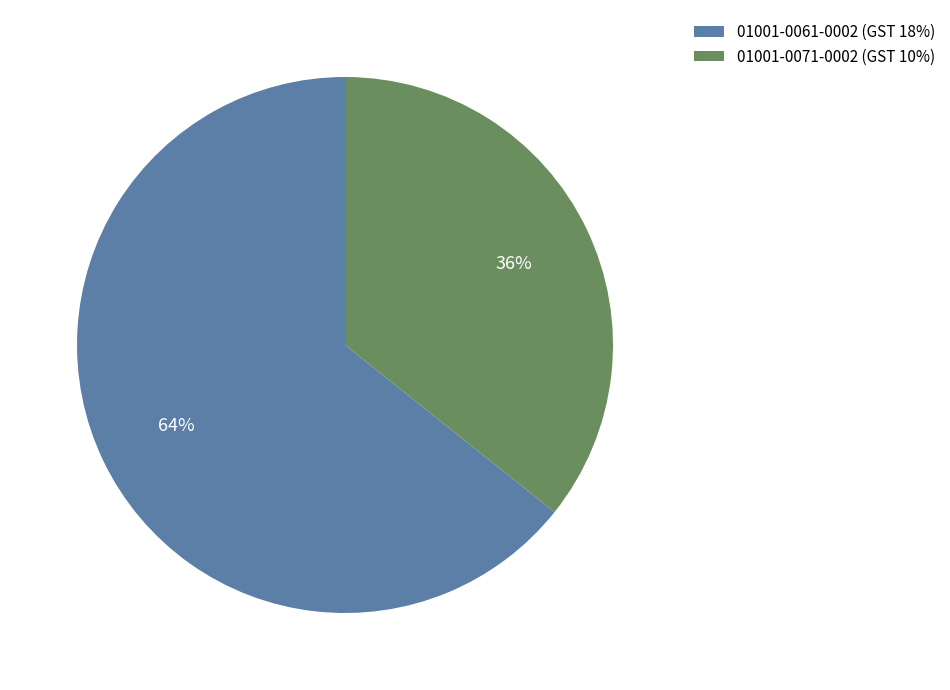

Count the number of slices in the pie.

2